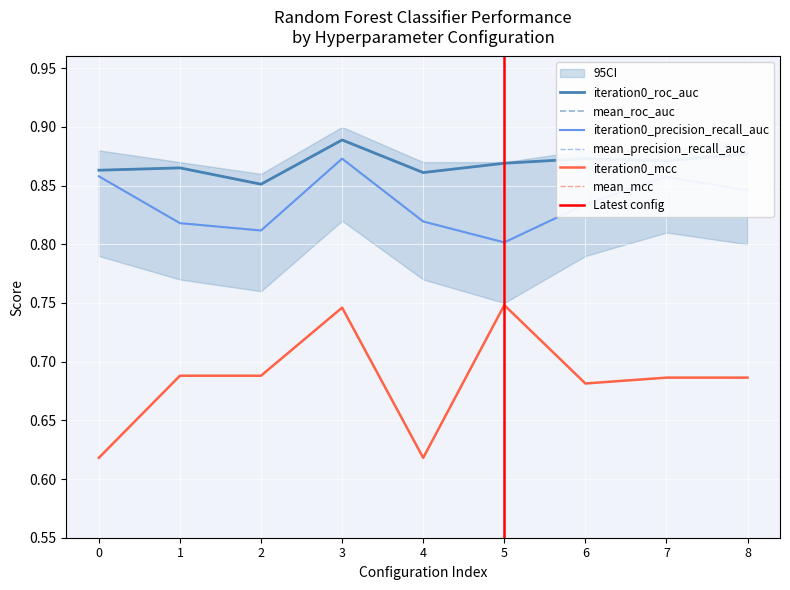

Which series has the largest total across all categories?

iteration0_roc_auc